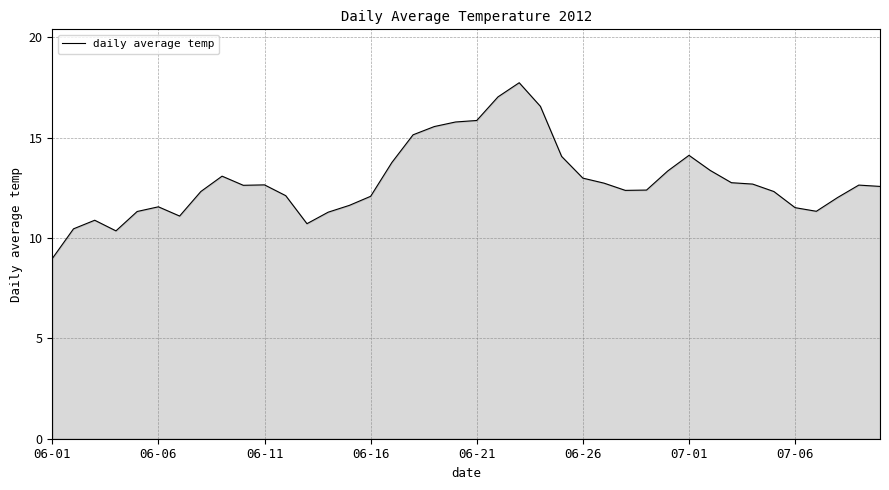

Count the number of categories in the chart.

40